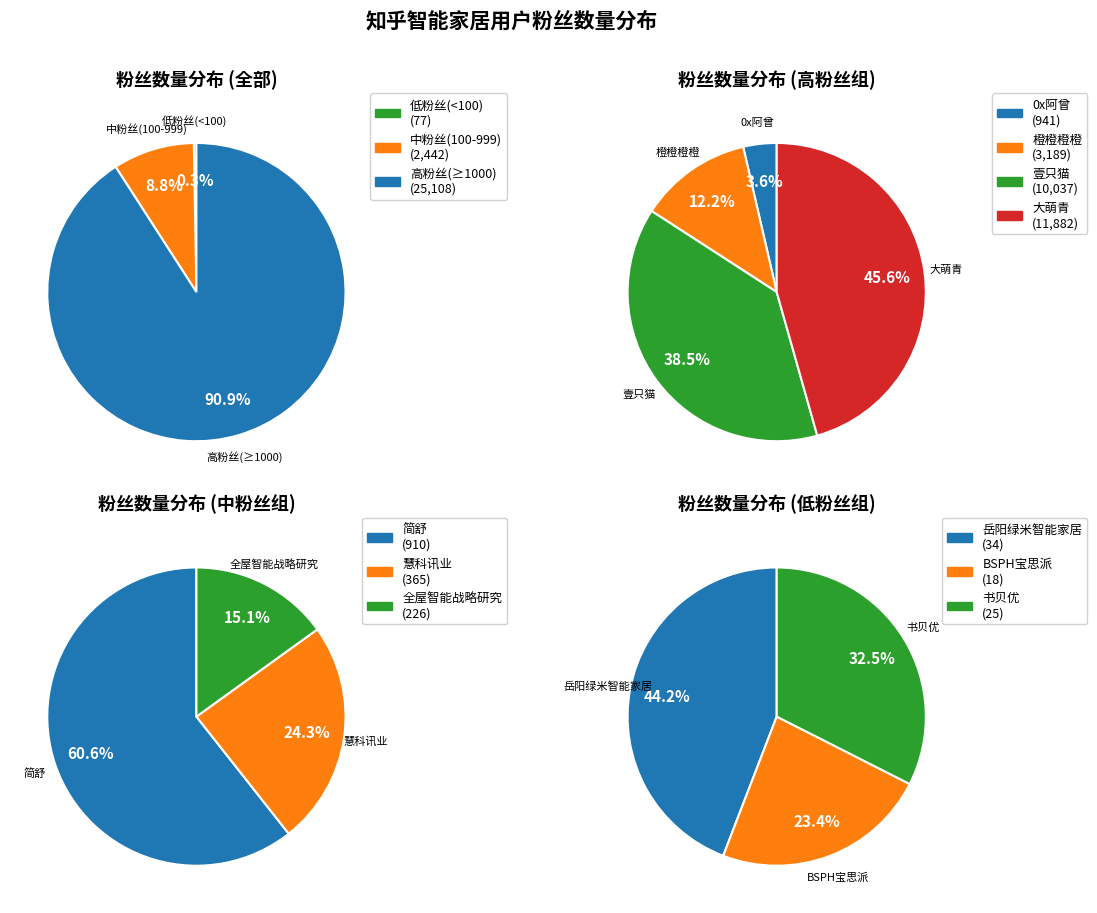

Is there any slice that represents more than half of the pie?

No